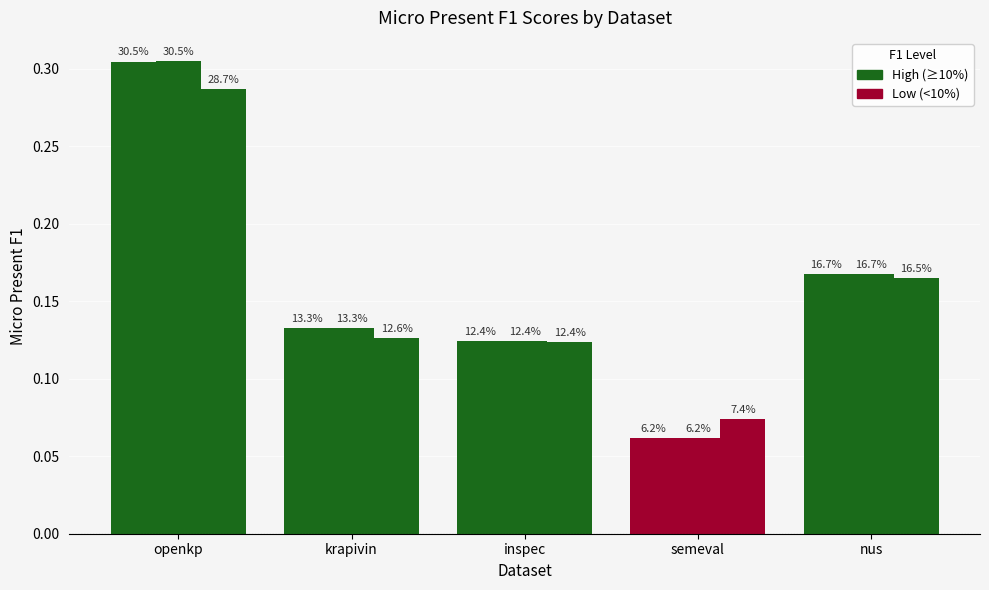

Are the bars grouped side by side (vs. stacked)?

Yes